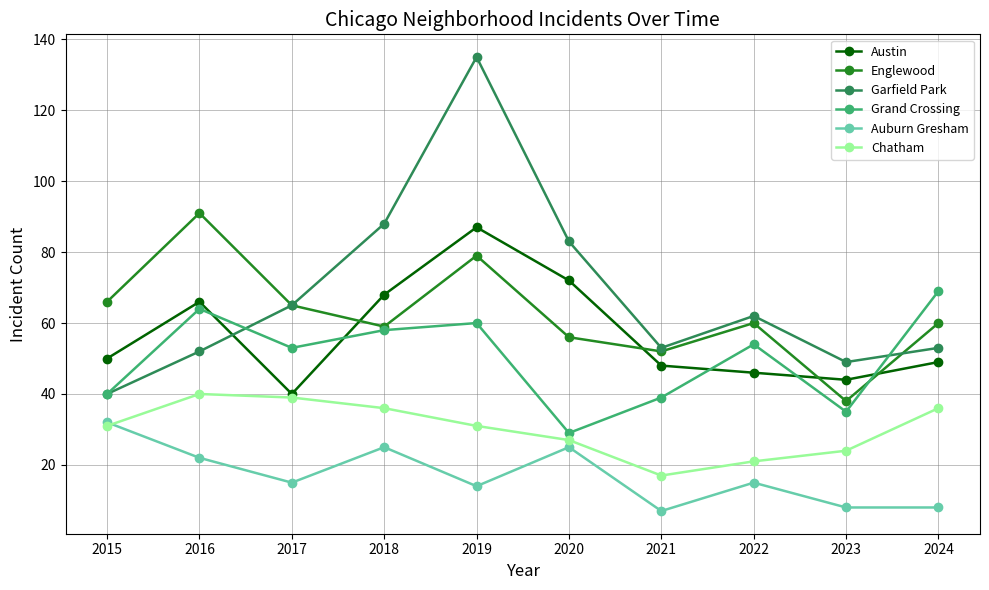

At which category does Austin reach its first local peak?

2016